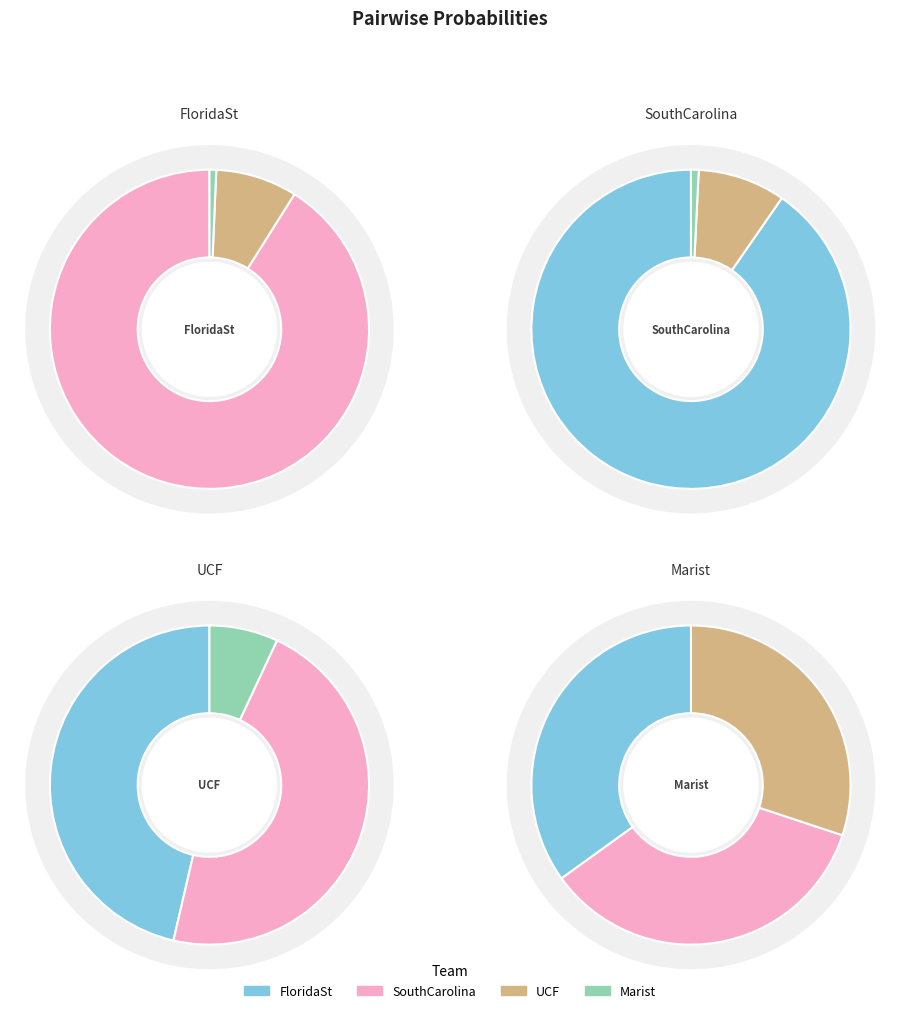

To the nearest percent, what is the difference between the largest and smallest slice percentages?

91%